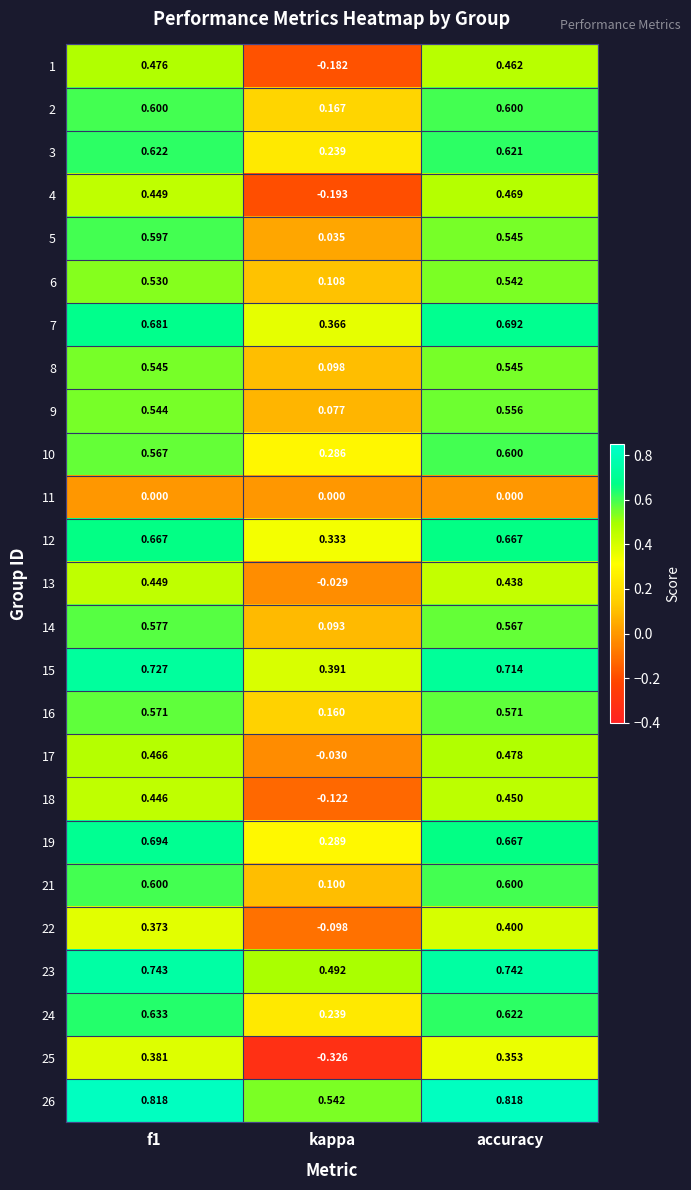

Is the value of 8 at accuracy greater than the value of 10 at f1?

No